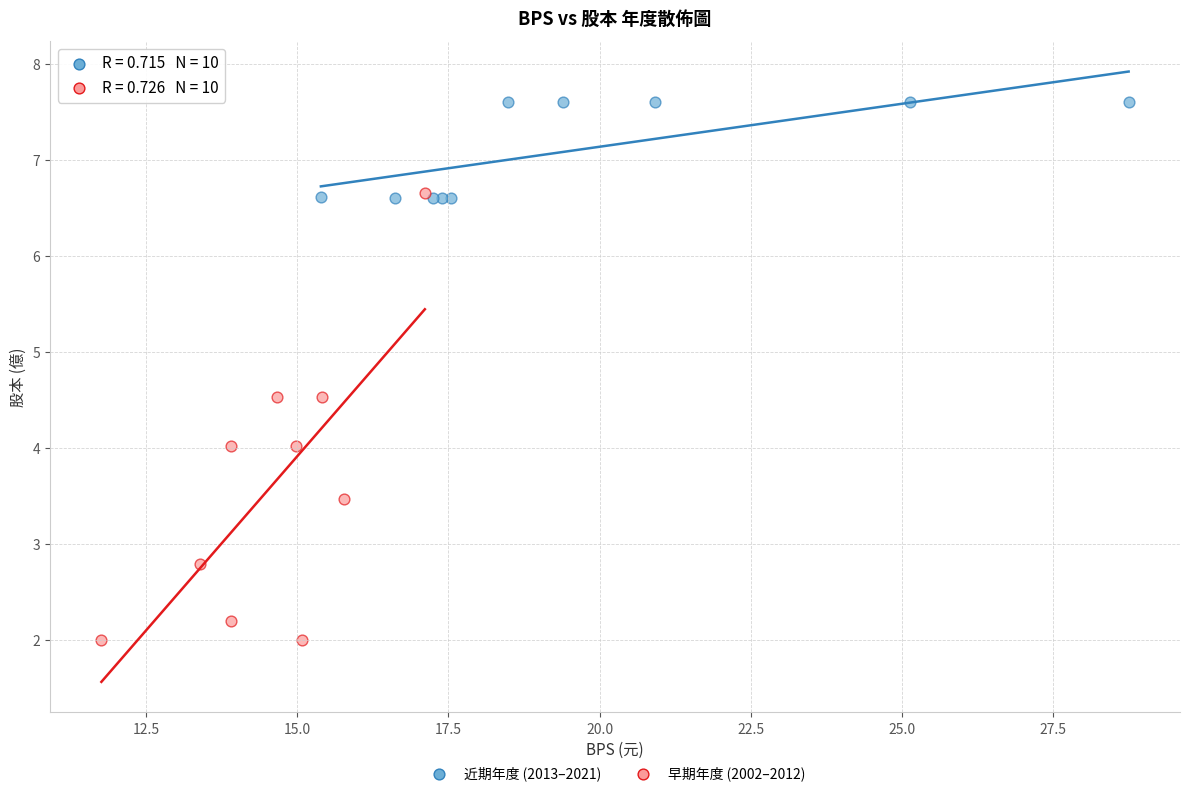

What are all the series names shown in the legend?

近期年度 (2013–2021), 早期年度 (2002–2012)